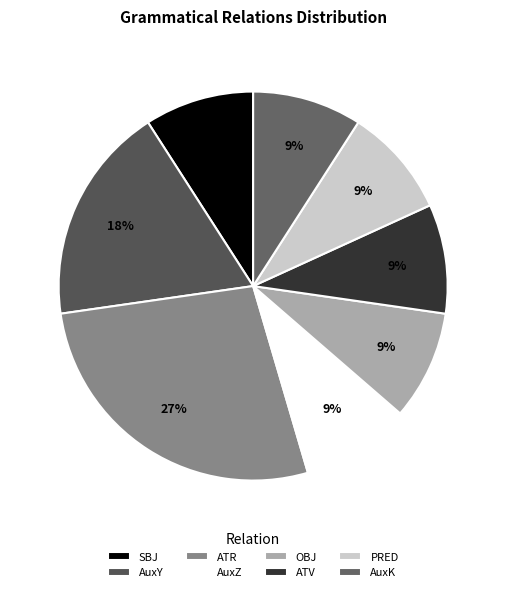

The OBJ slice represents 1% of the pie. True or false?

False